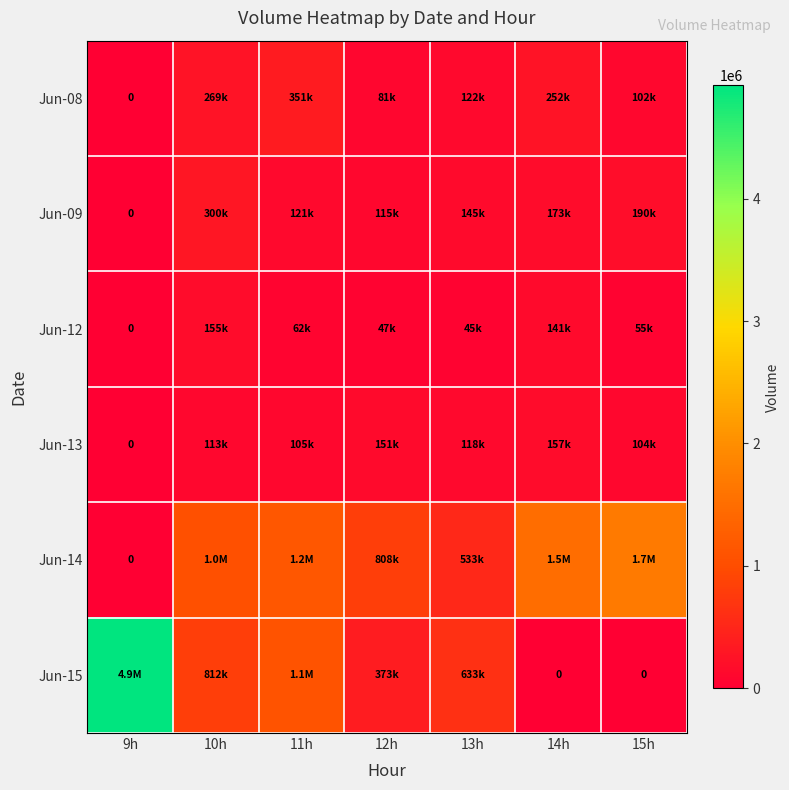

What is the sum of the Jun-15 values at 10h and 11h?

1921472